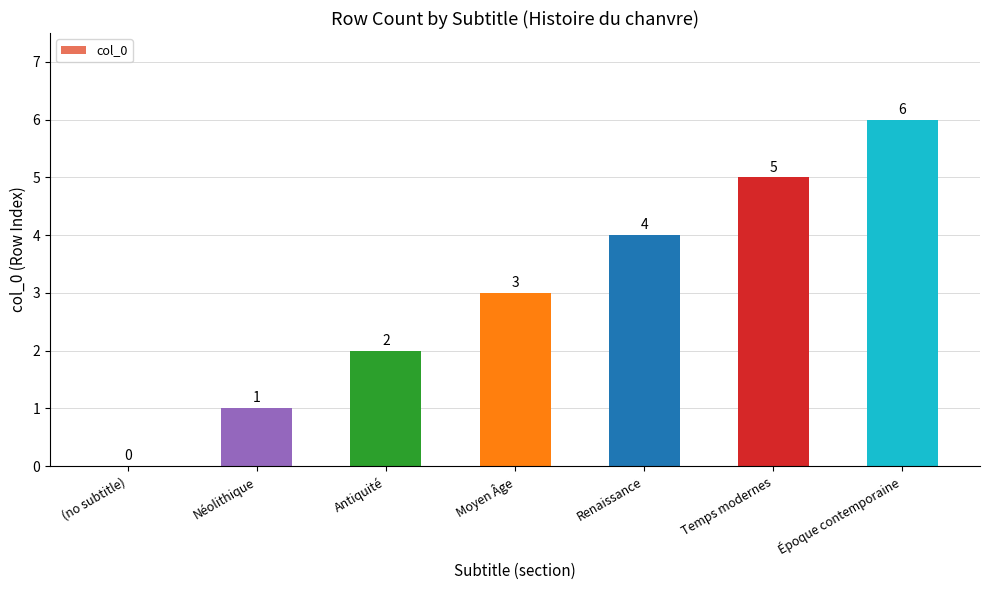

What is the approximate value at Époque contemporaine?

6